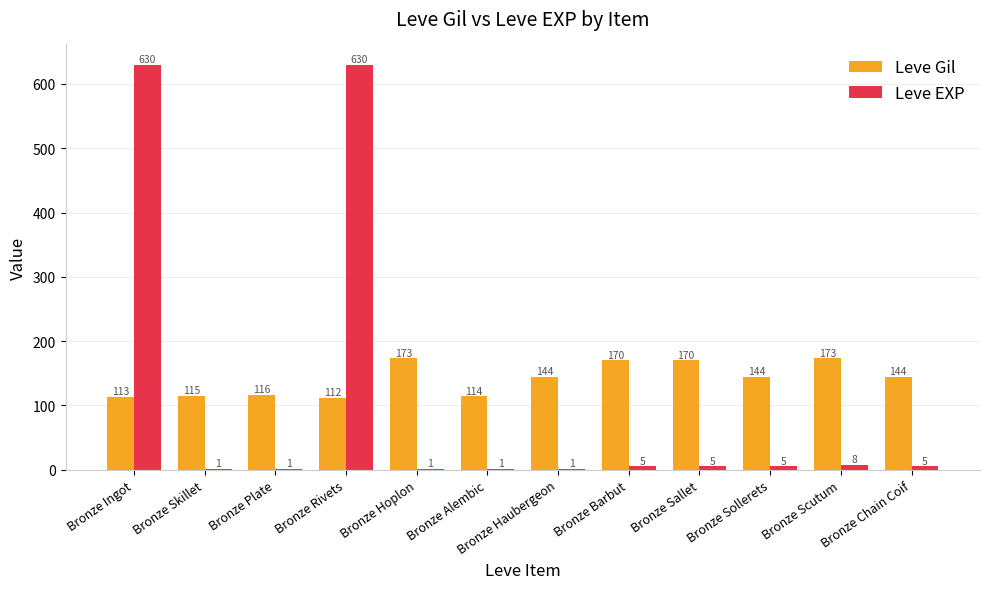

What is the maximum value for Leve Gil?

173